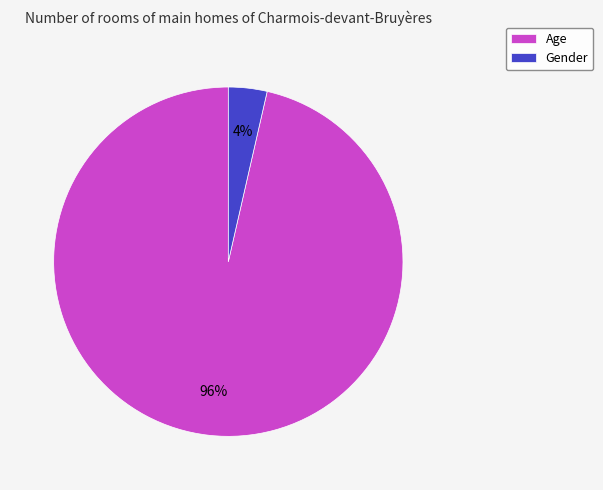

To the nearest percent, what percentage of the pie is Age?

96%